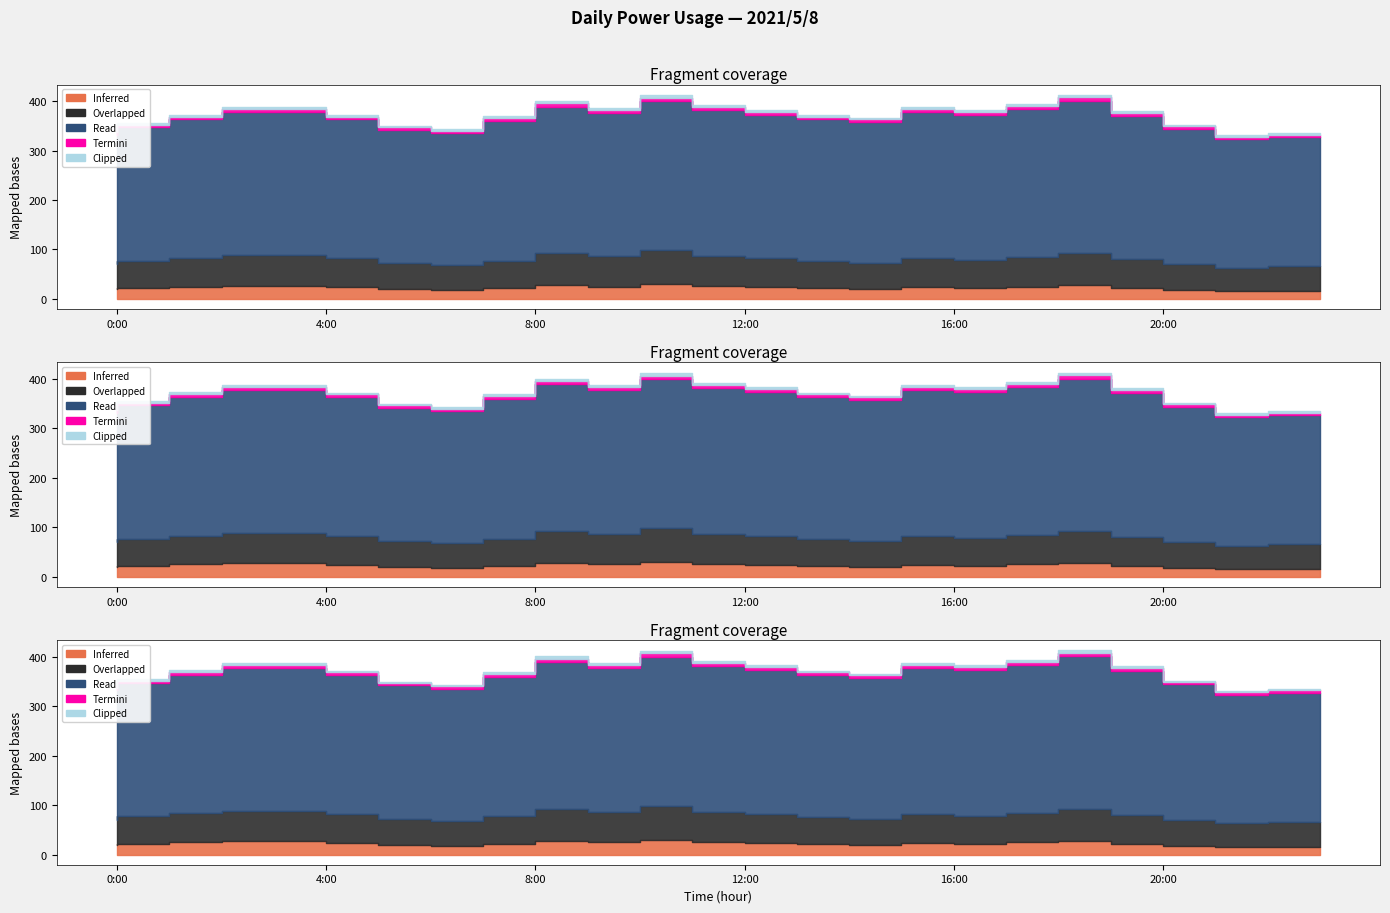

Is the value of Inferred at 20:00 greater than the value of Read at 9:00?

No